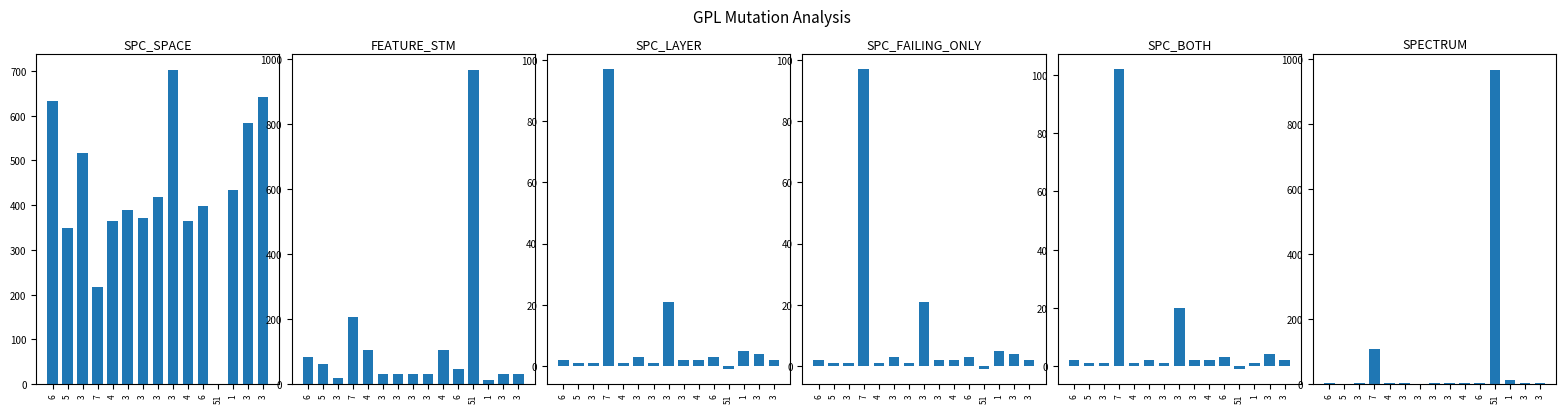

What is the value of the SPC_BOTH bar at the 3rd from the left?

1